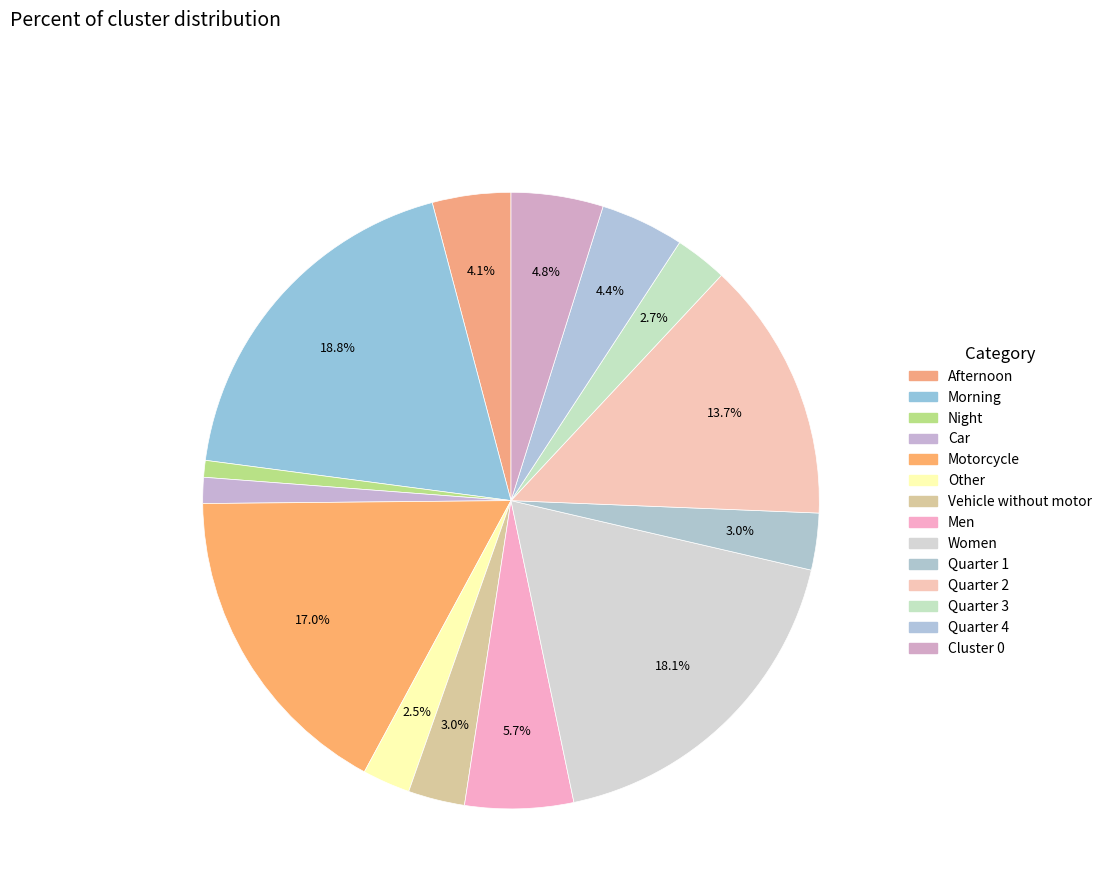

Count the number of slices in the pie.

14